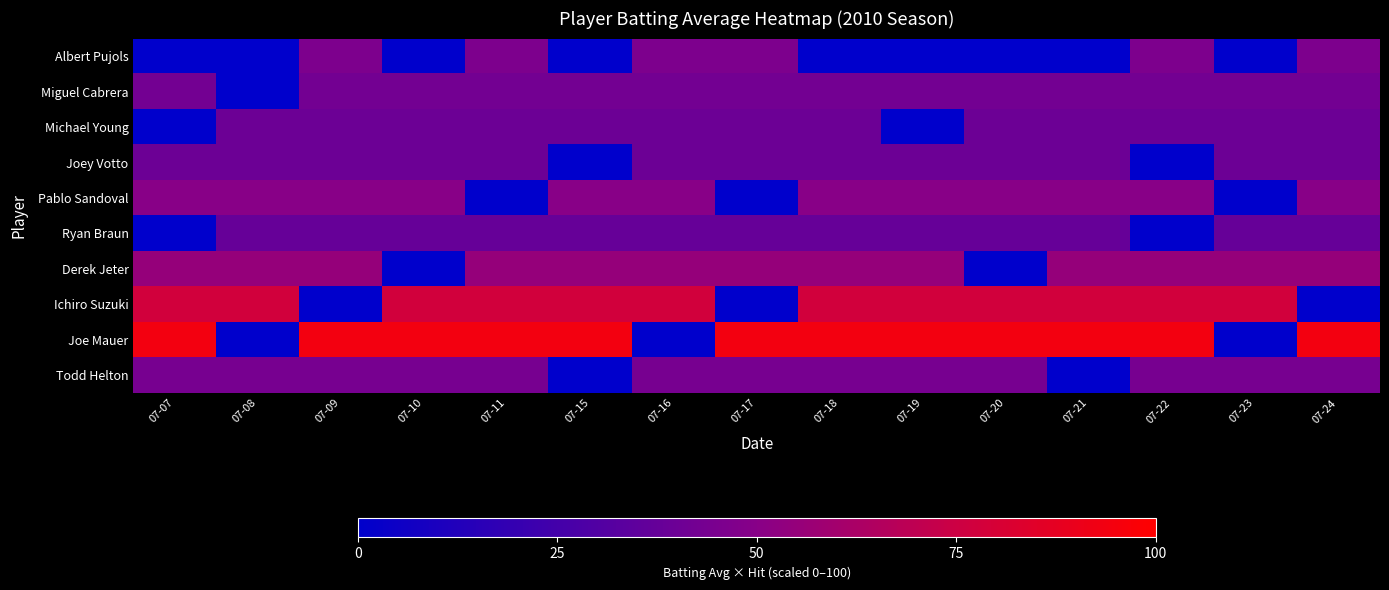

At which category is the sum across all series the highest?

07-18